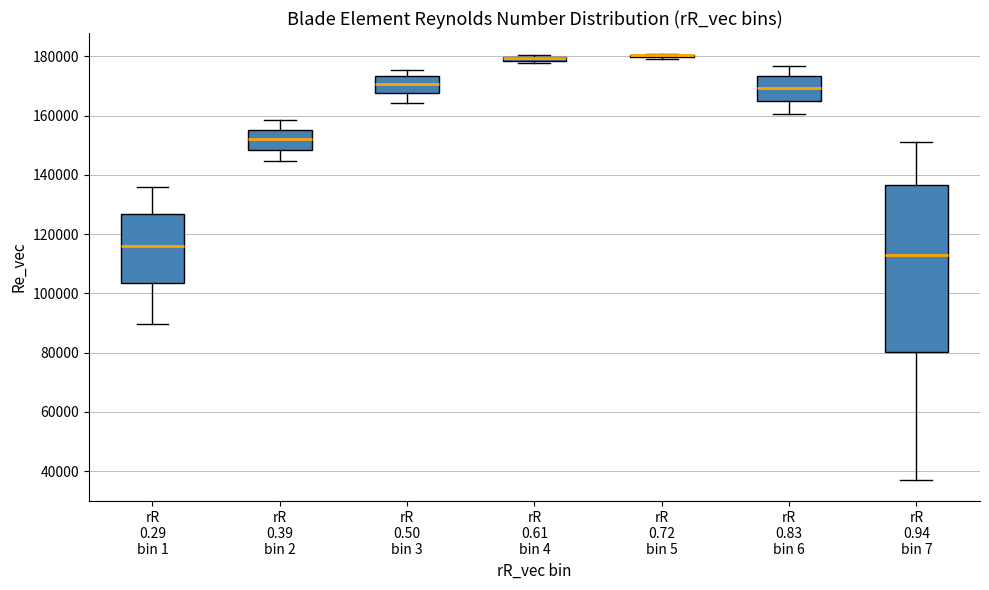

Comparing the boxes themselves (not the whiskers), which one is the tallest?

rR 0.94 bin 7